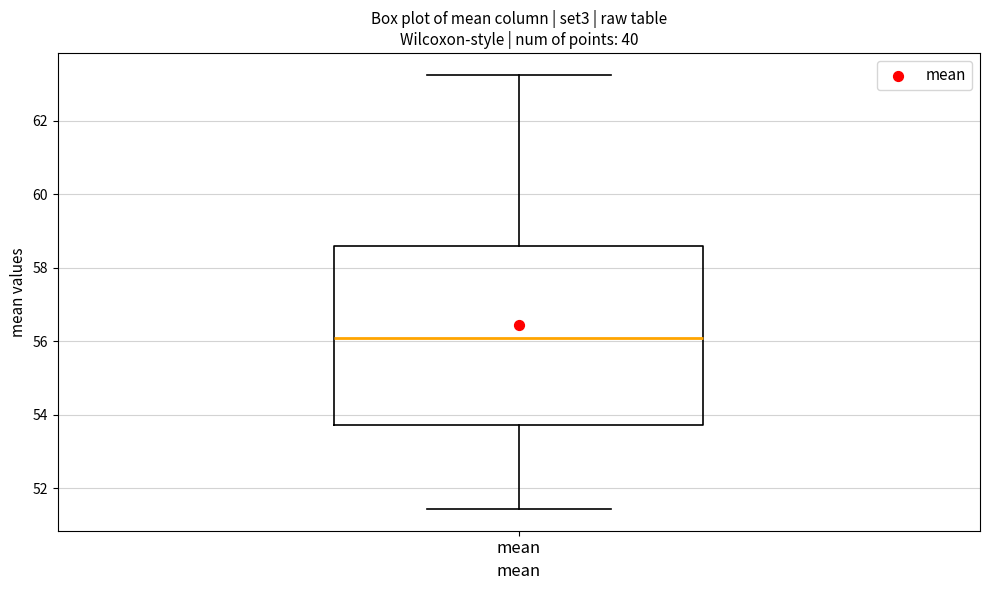

Transcribe this box plot: give where the median line is, the range the box spans, and where the two whiskers end, as read against the y-axis. The values are not printed on the chart, so give them approximately, as read against the axis.

median 56.2, box 53.8 to 58.6, whiskers 51.4 to 63.2